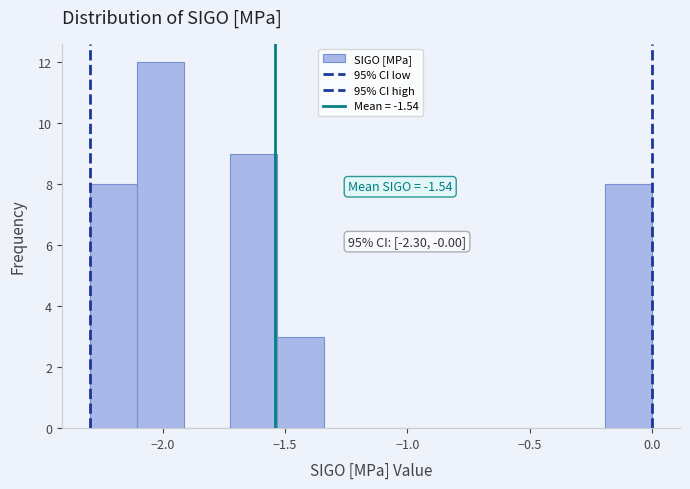

Around what value on the x-axis is the tallest bar? Give the approximate position of its centre, as read against the axis.

-2.00